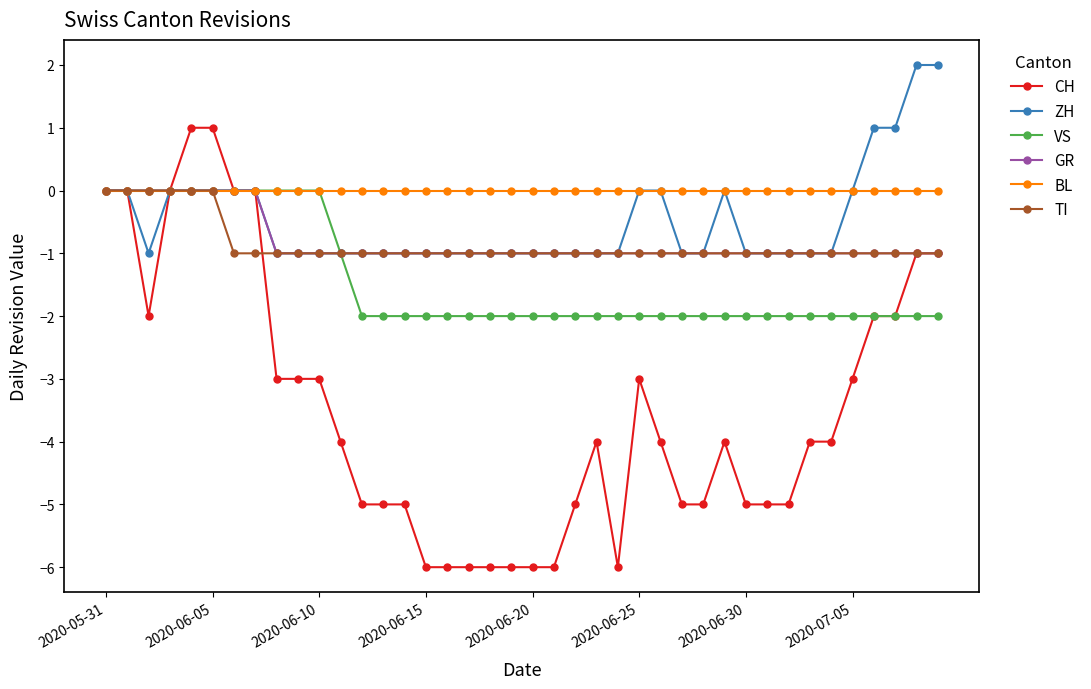

What is the minimum value shown in the chart?

-6